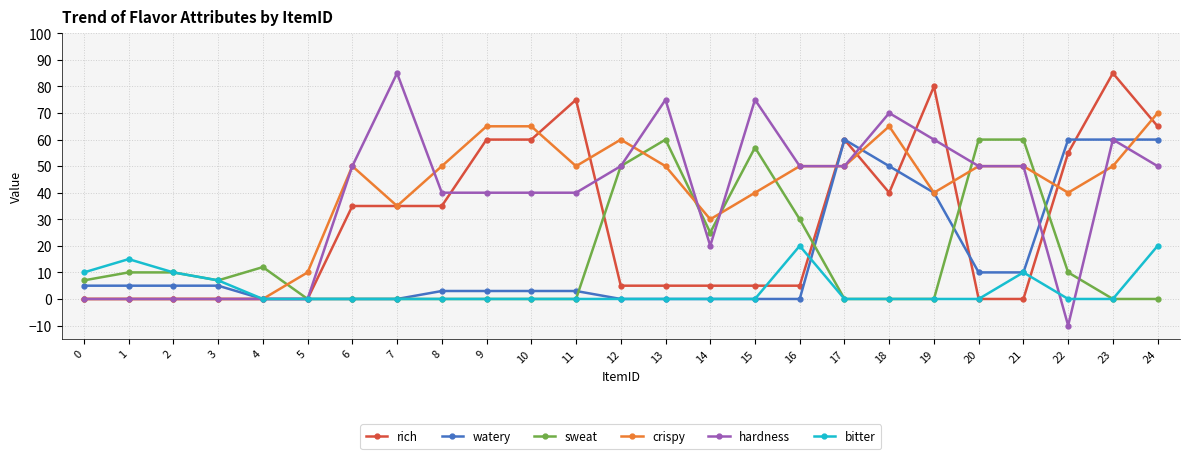

What is the value of the sweat point at the 15th from the left?

25